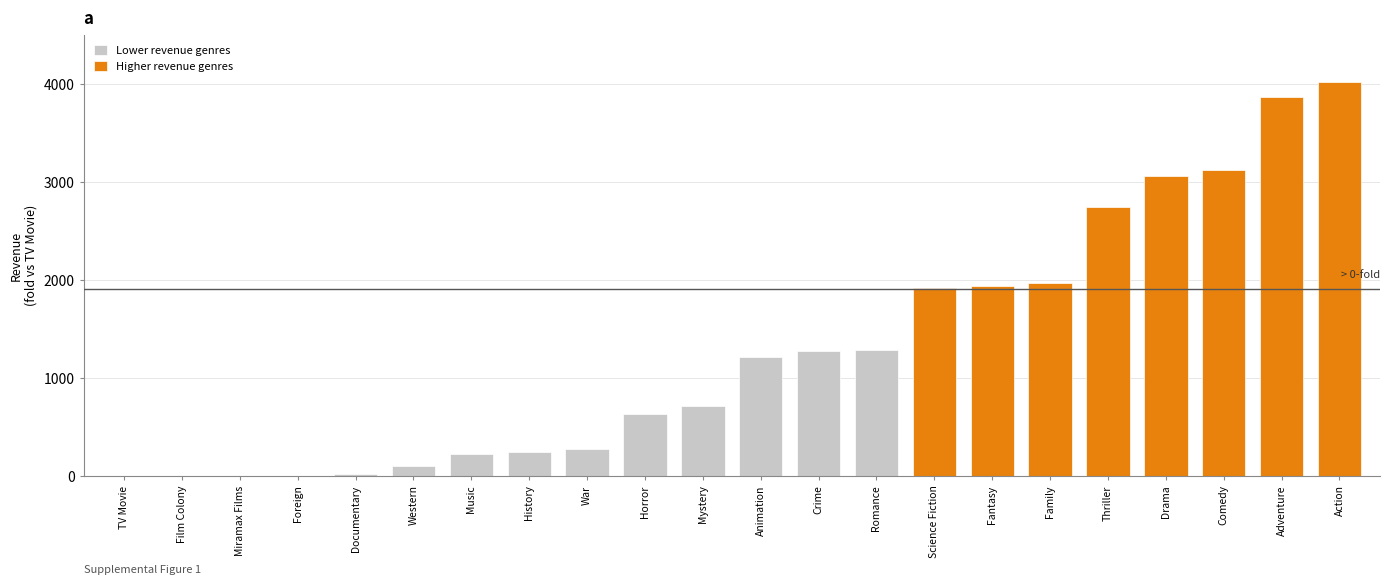

What is the ratio of the value at Foreign to the value at Documentary?

0.2